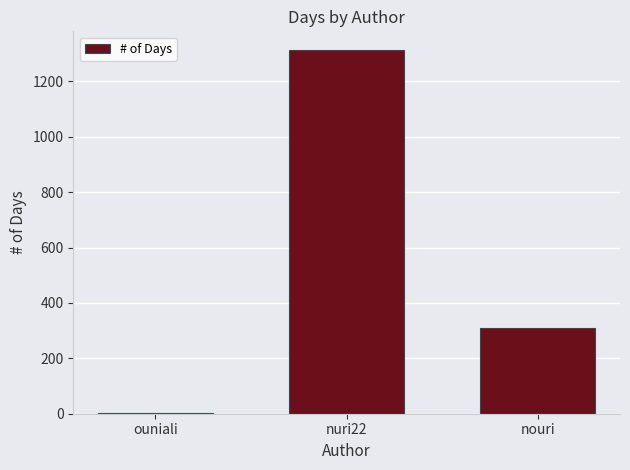

Reading left to right, what are all the values shown in this chart?

1	1315	311